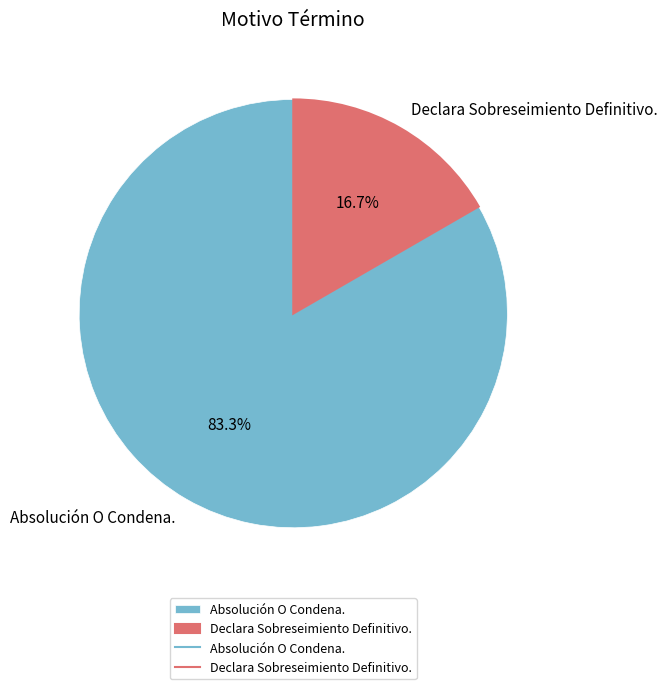

What is the majority slice?

Absolución O Condena.